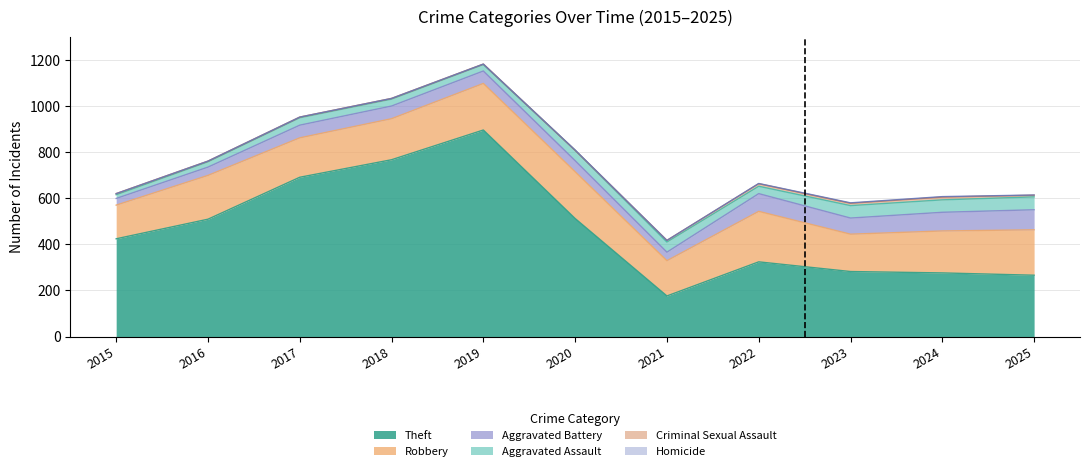

True or false: Criminal Sexual Assault and Aggravated Assault intersect in this chart.

False